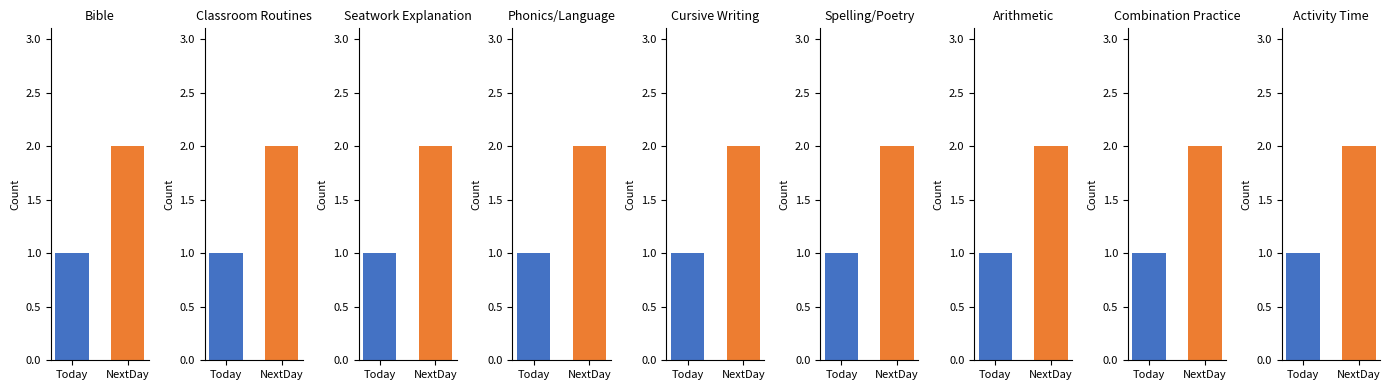

How many bars are there in total?

18